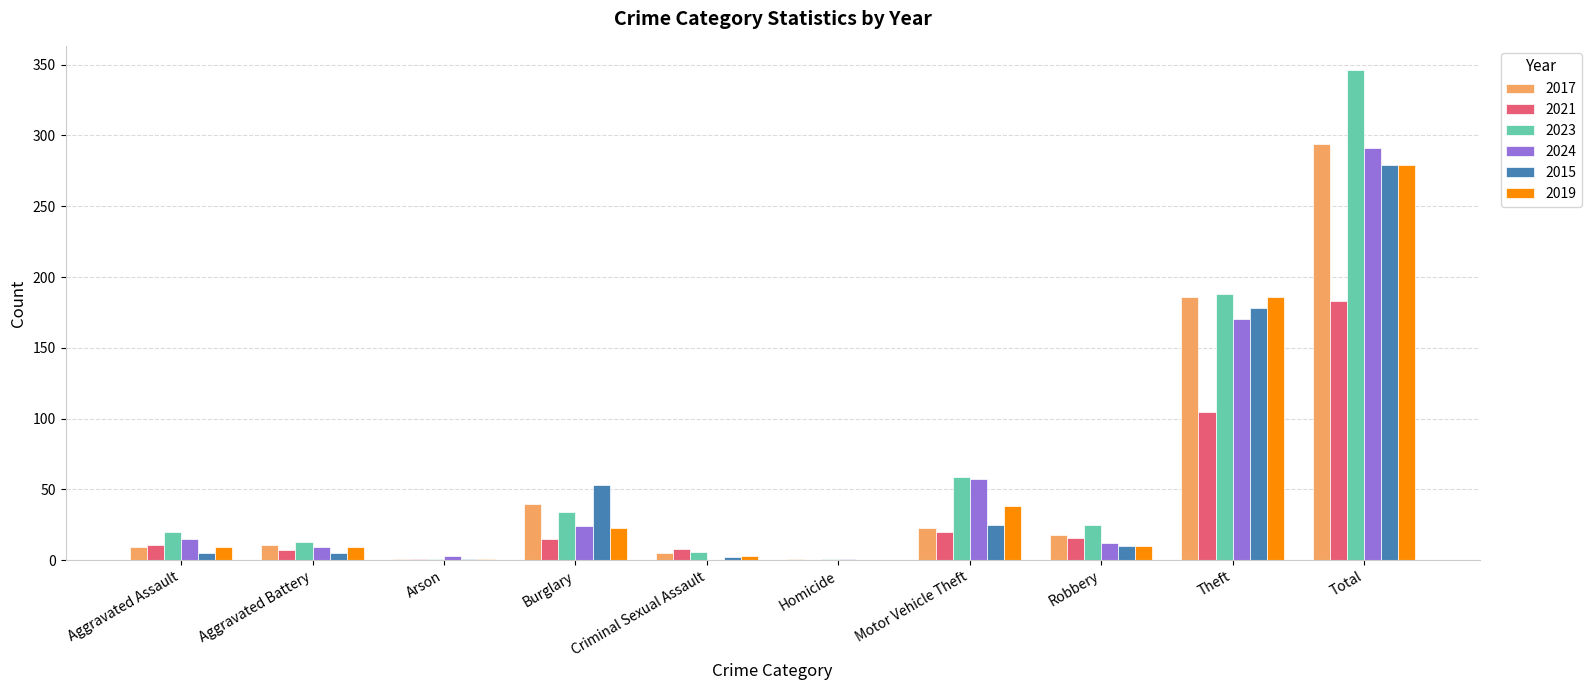

At which category is the sum across all series the highest?

Total